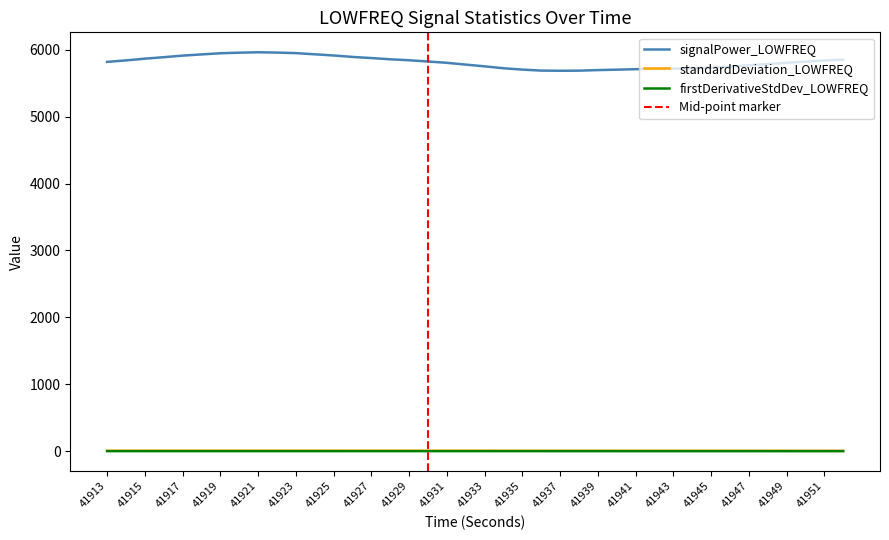

At which category is the sum across all series the highest?

41921